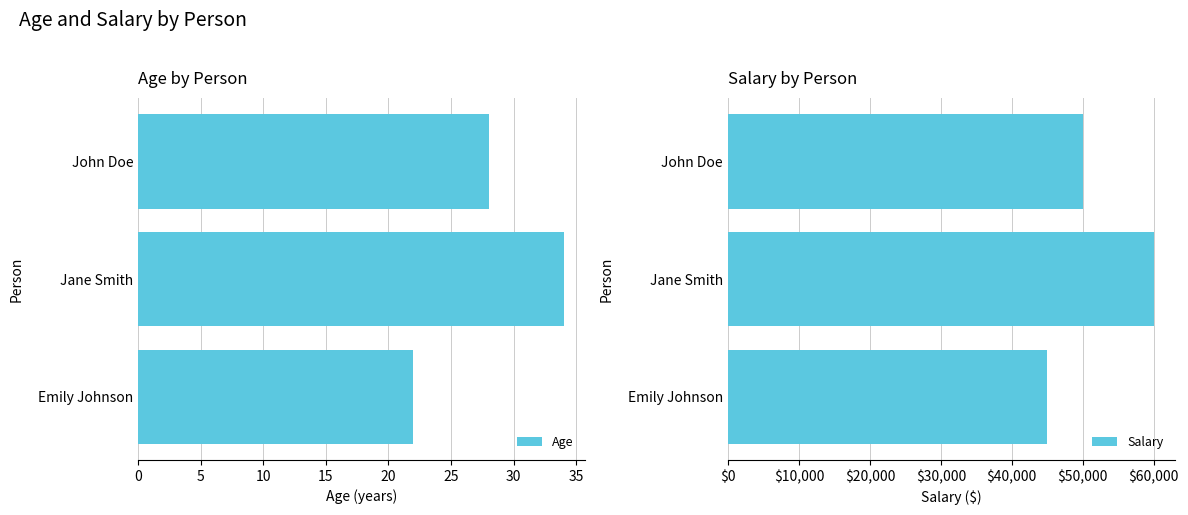

The value of Age at Emily Johnson is 38. True or false?

False